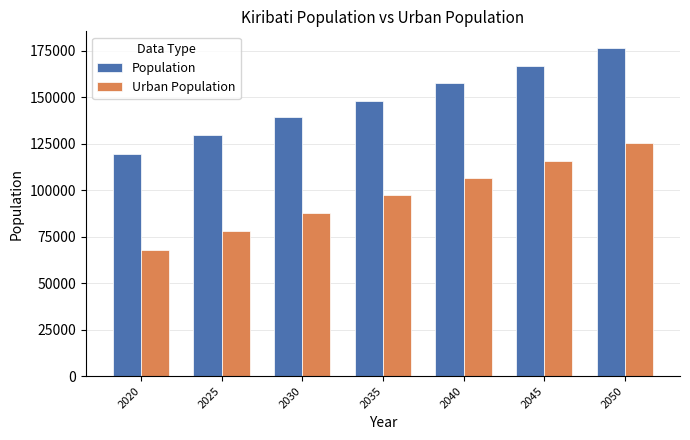

What is the approximate value of Population at 2025, to the nearest 50?

129600